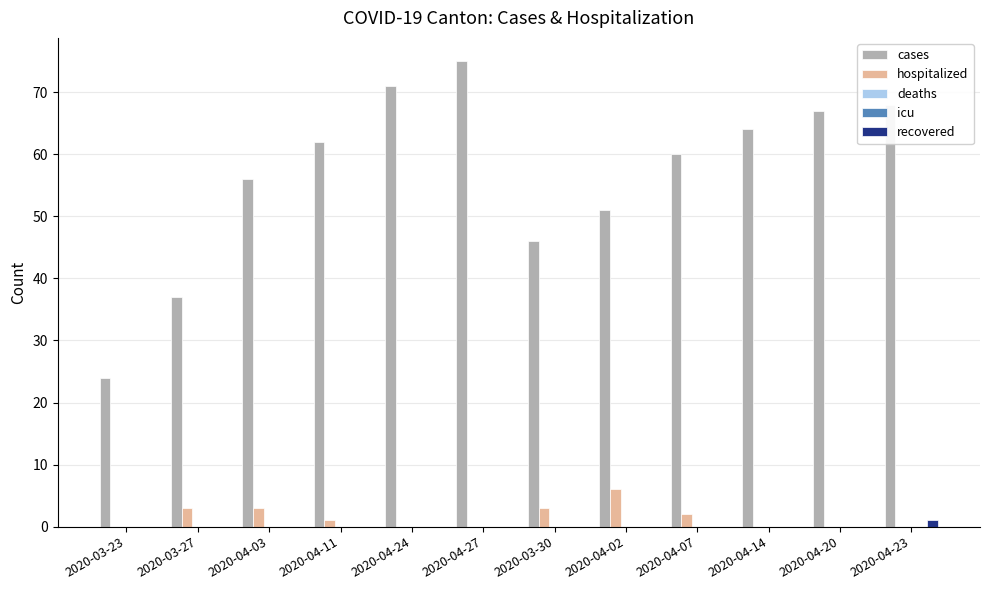

What are all the series names shown in the legend?

cases, hospitalized, deaths, icu, recovered